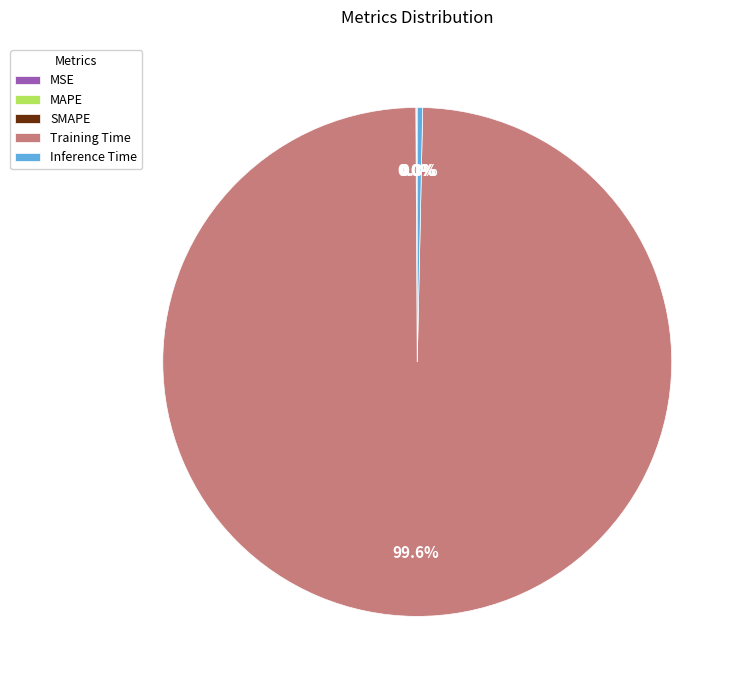

Which category accounts for the majority?

Training Time